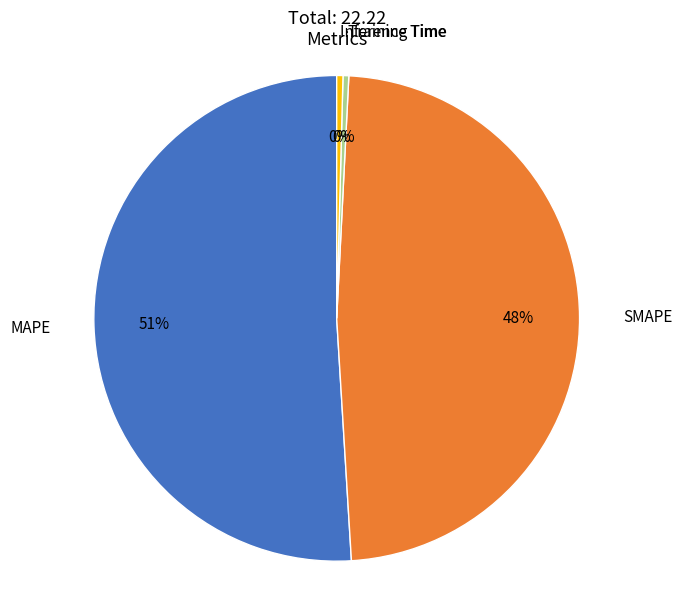

Count the number of slices in the pie.

4